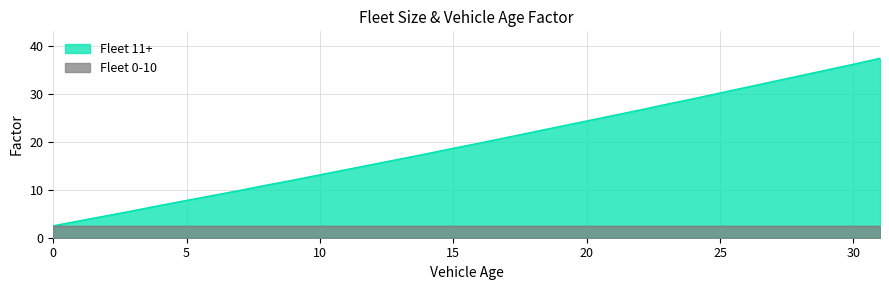

What is the greatest value displayed?

37.5